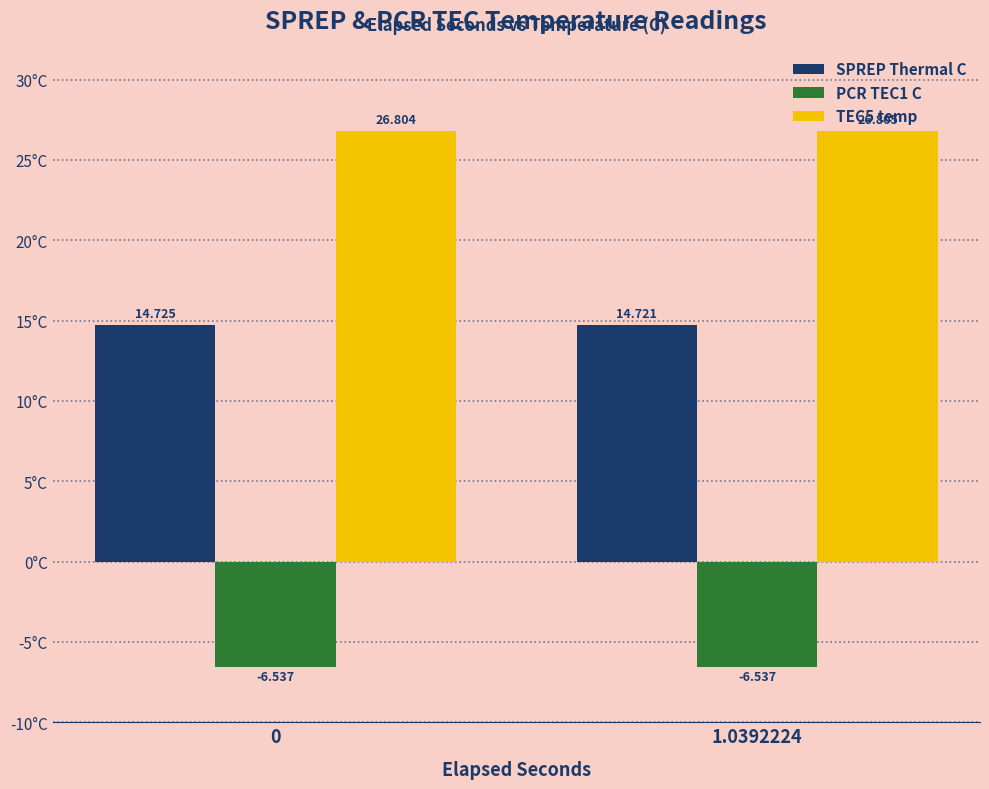

What are all the series names shown in the legend?

SPREP Thermal C, PCR TEC1 C, TEC5 temp